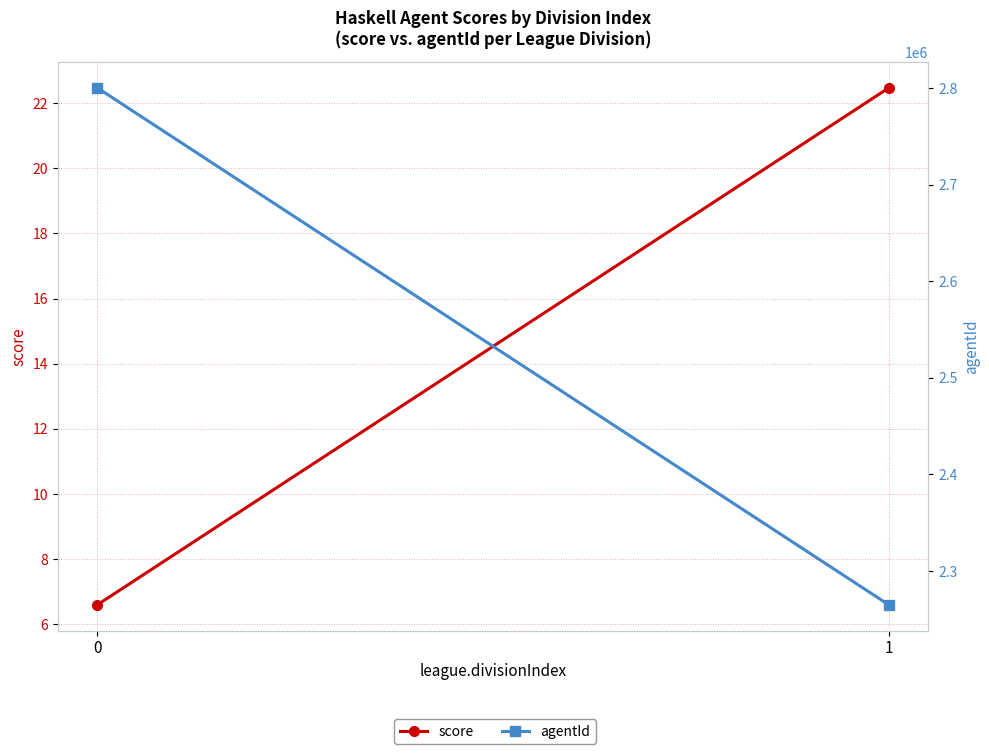

What is the difference between the maximum and minimum values in the score series?

15.9